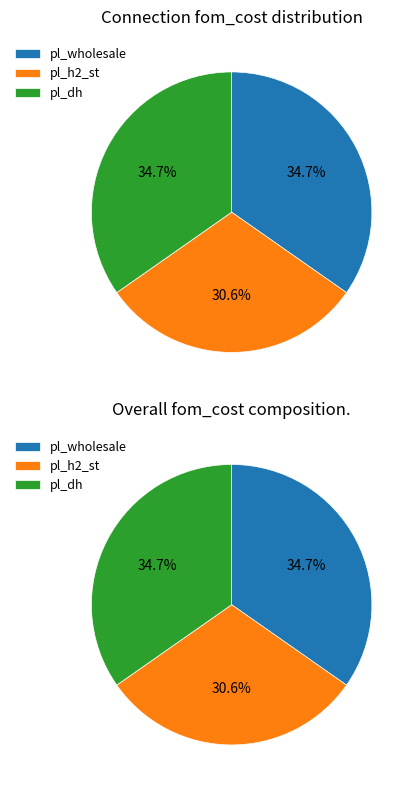

Is there any slice that represents more than half of the pie?

No